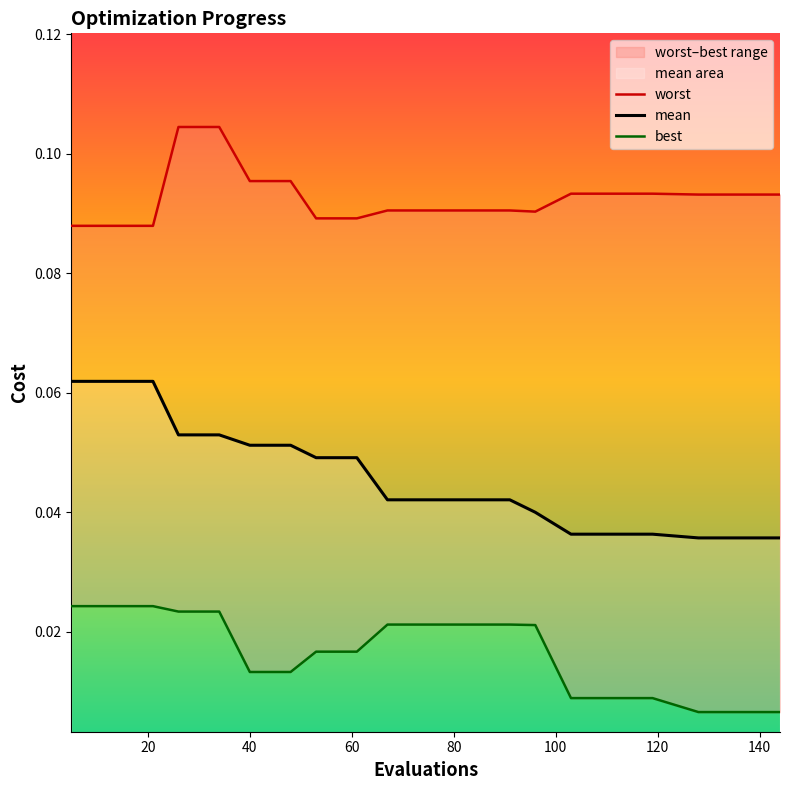

Rank the series at 120 from lowest to highest value.

best, mean, worst